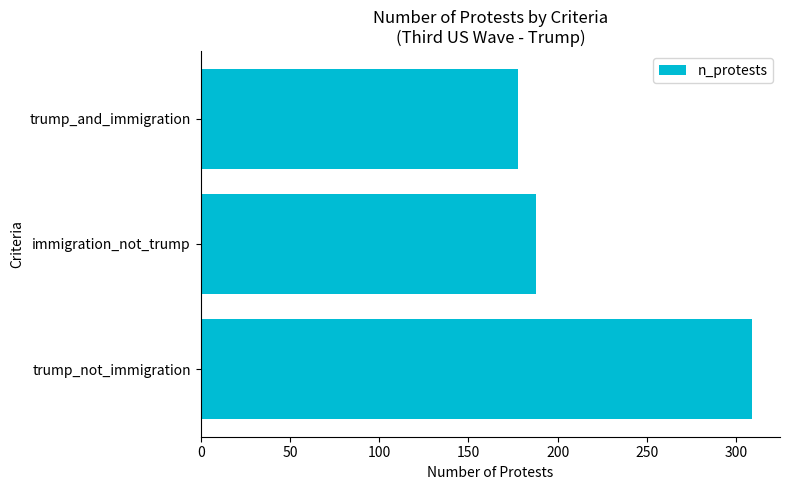

Between trump_not_immigration and trump_and_immigration, which is larger?

trump_not_immigration